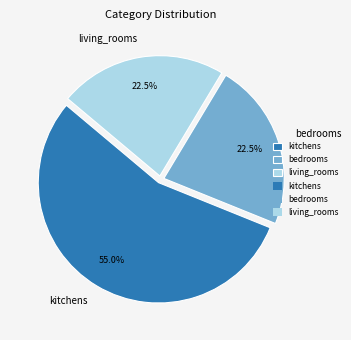

Which has a higher value, living_rooms or kitchens?

kitchens